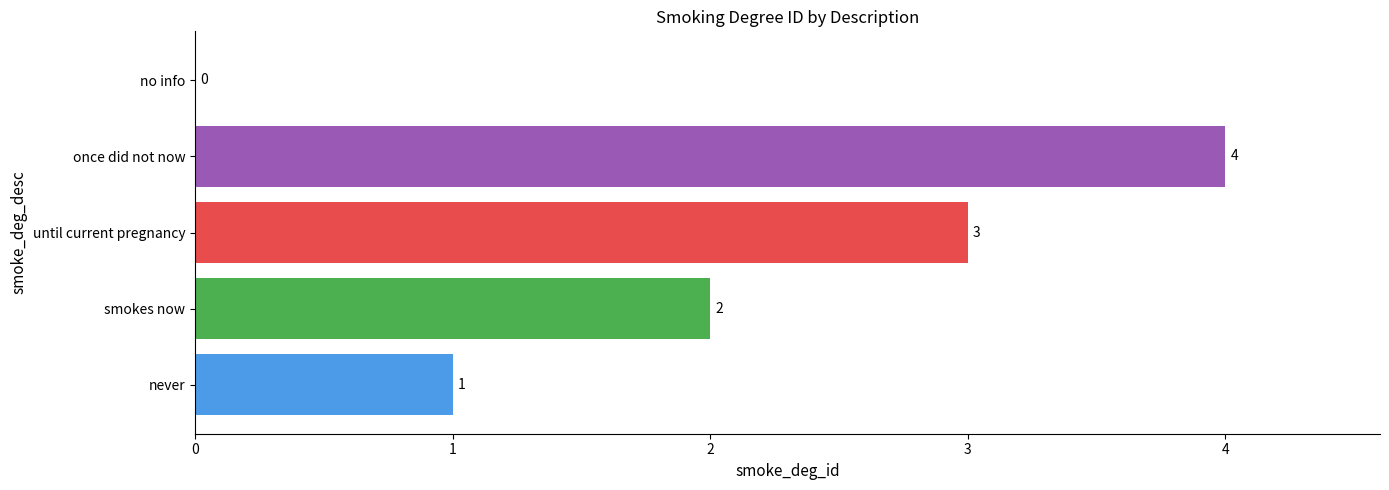

What is the greatest value displayed?

4